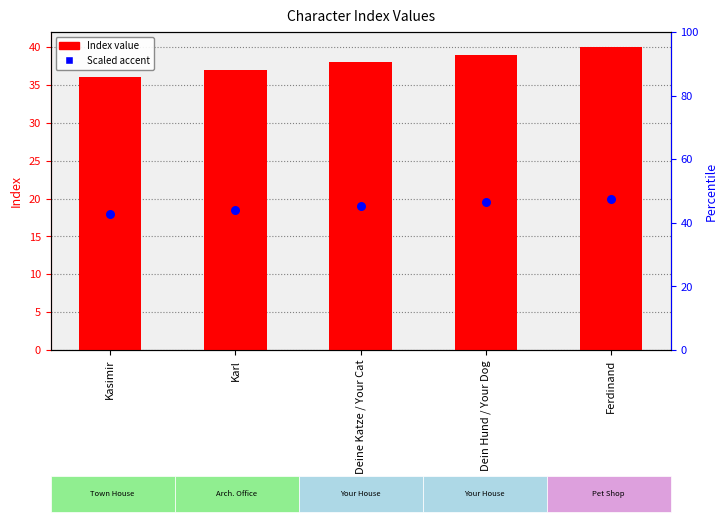

Which series contains the highest Y value?

Index value